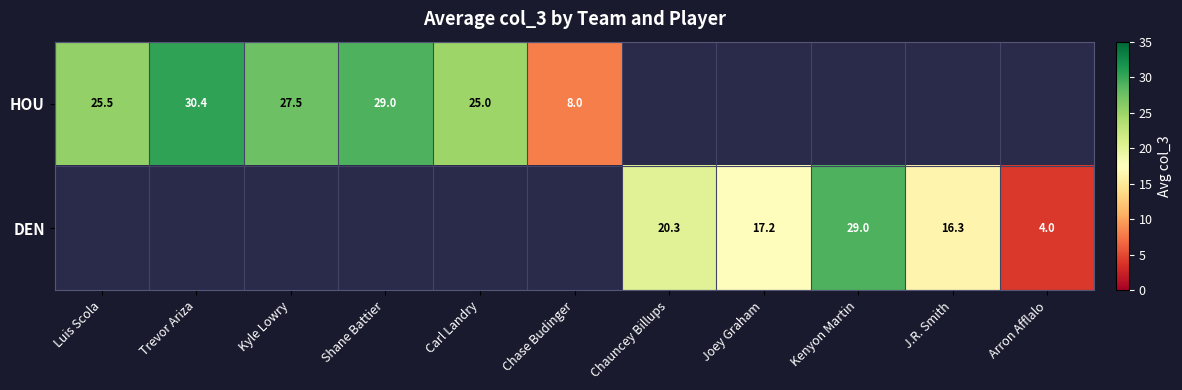

The HOU series shows 30.4 at Trevor Ariza. True or false?

True